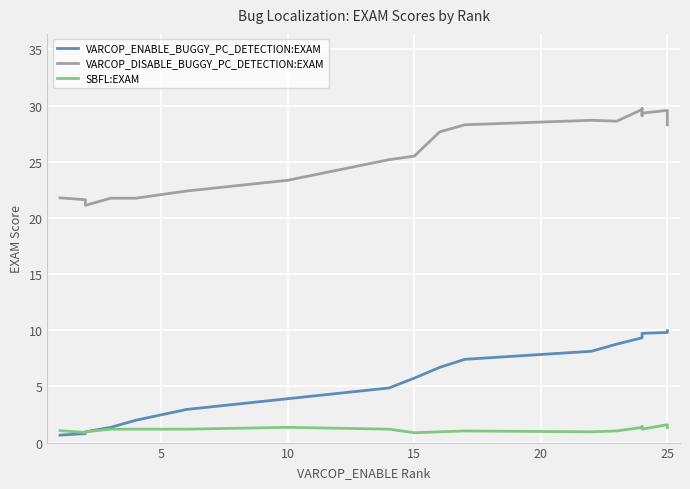

True or false: VARCOP_ENABLE_BUGGY_PC_DETECTION:EXAM and SBFL:EXAM intersect in this chart.

False